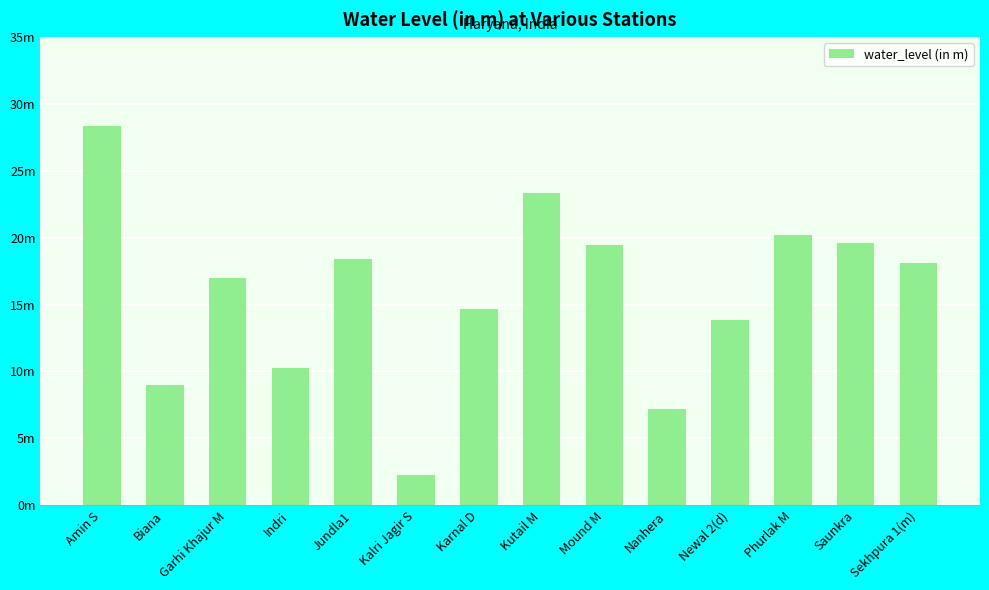

Are the bars horizontal?

No